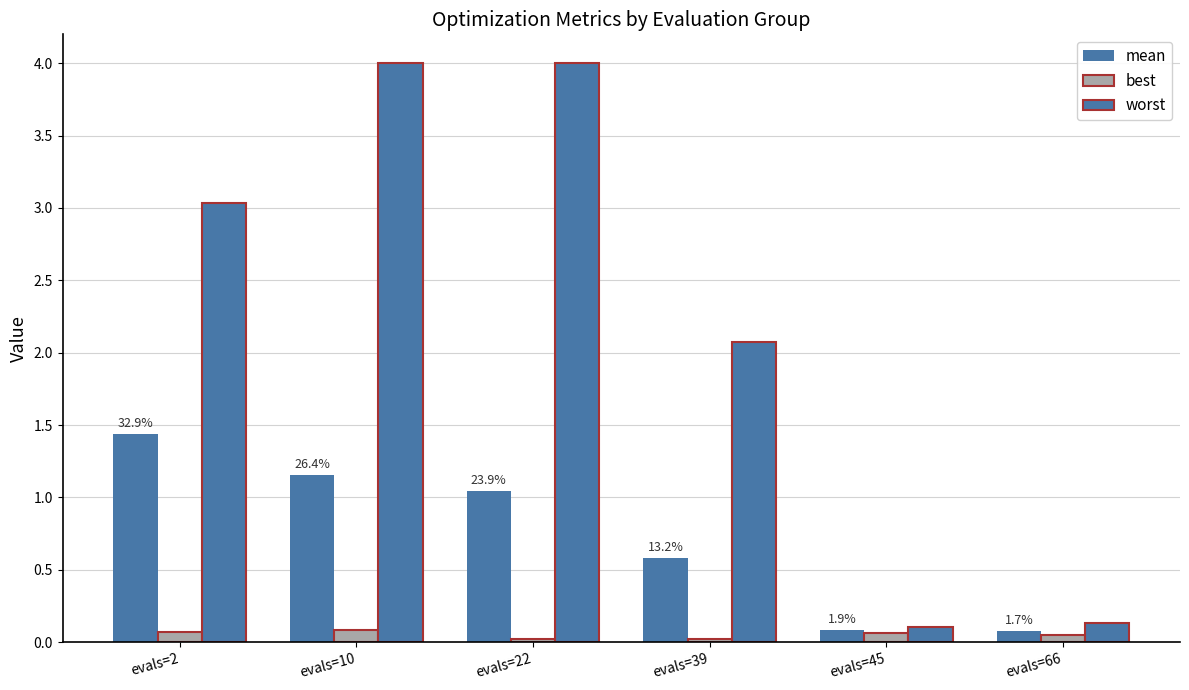

Count the number of data series in this chart.

3